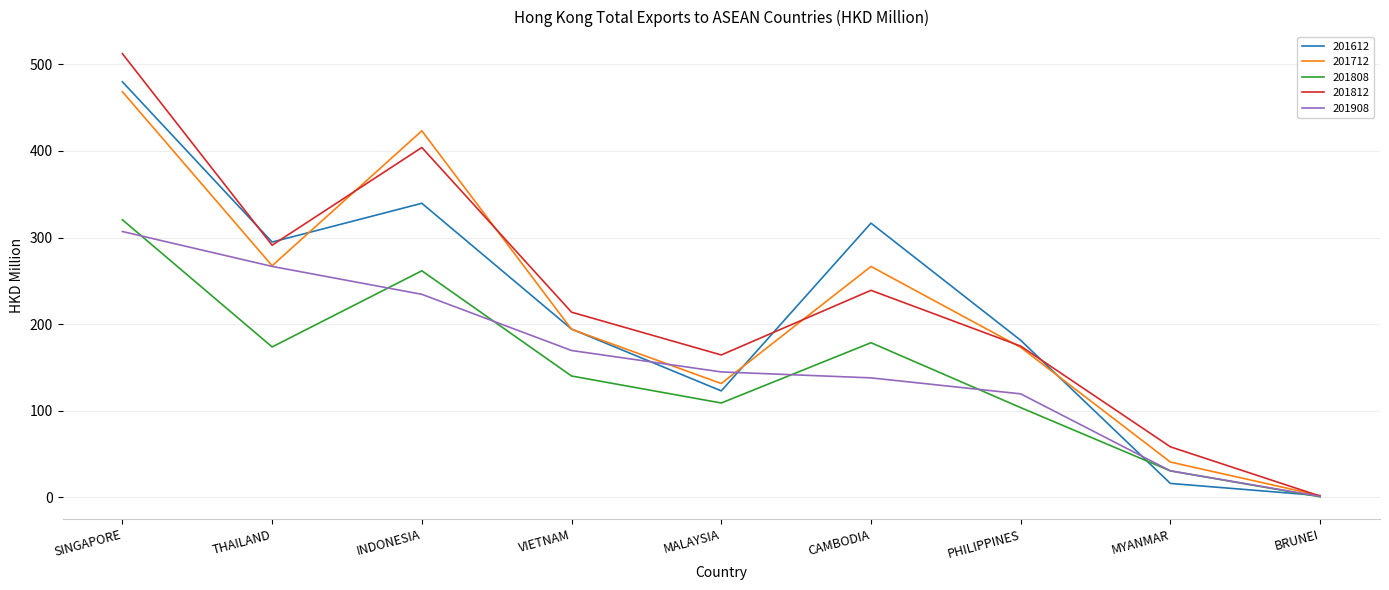

Where is the first local minimum for 201808?

THAILAND